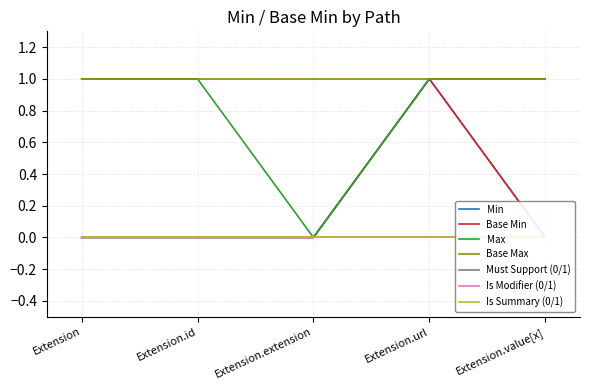

What is the difference between the highest and lowest values at Extension.id?

1